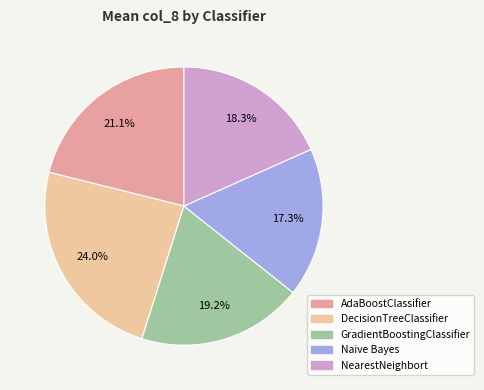

To the nearest percent, what portion does GradientBoostingClassifier represent?

19%